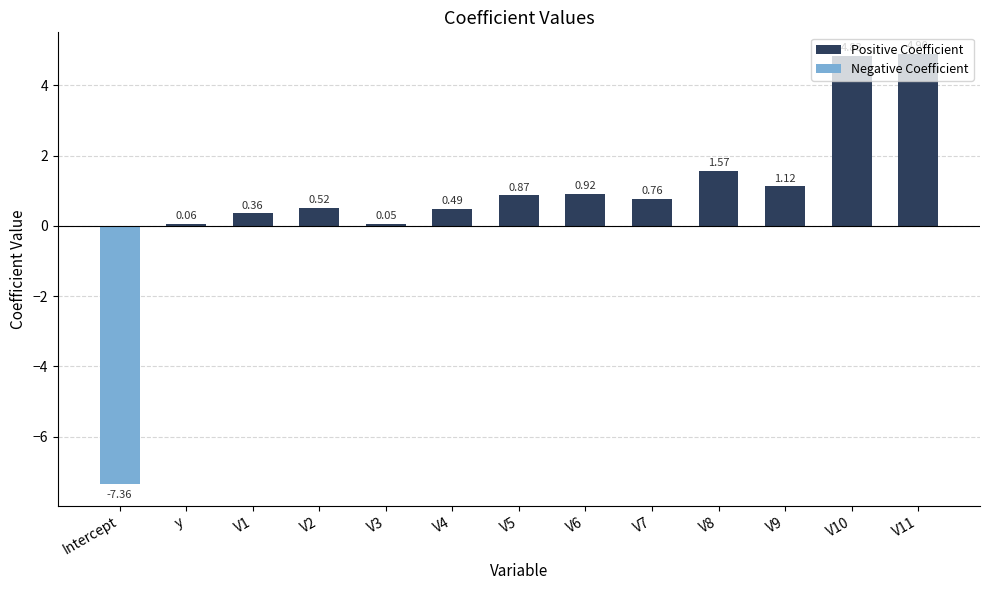

What is the label of the 13th bar from the left?

V11